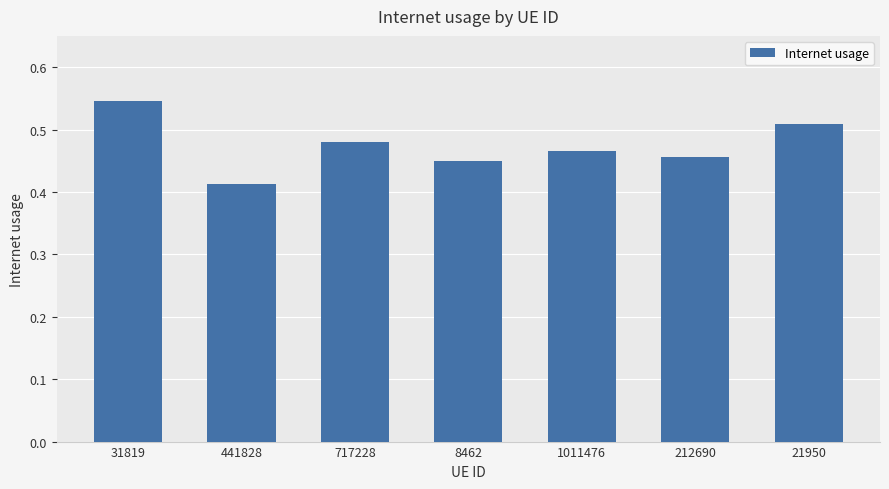

What position from the left is 21950?

7